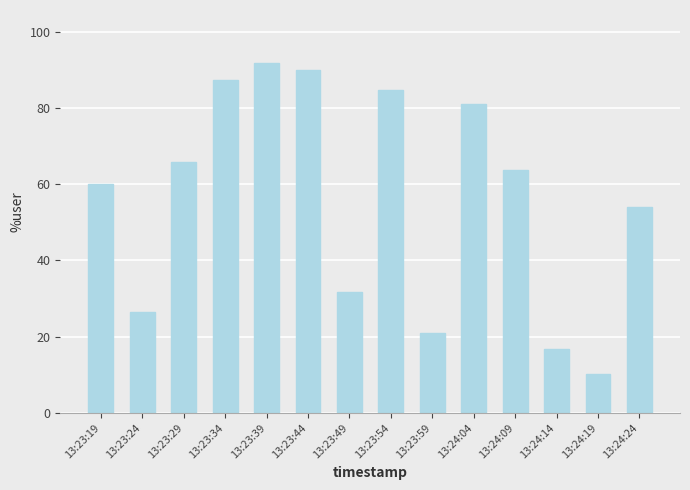

List the labels in order of value, smallest first.

13:24:19, 13:24:14, 13:23:59, 13:23:24, 13:23:49, 13:24:24, 13:23:19, 13:24:09, 13:23:29, 13:24:04, 13:23:54, 13:23:34, 13:23:44, 13:23:39